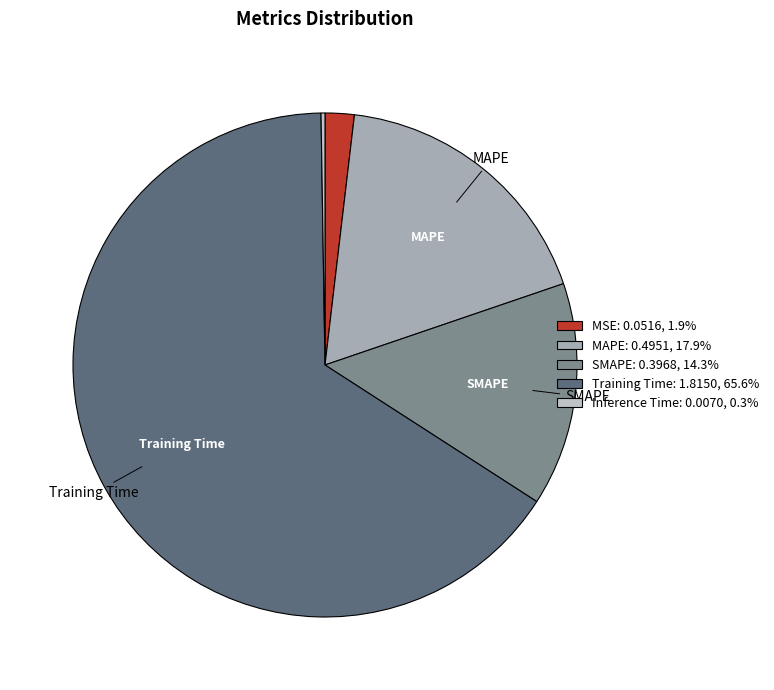

What percentage do Inference Time and SMAPE together represent?

14.6%